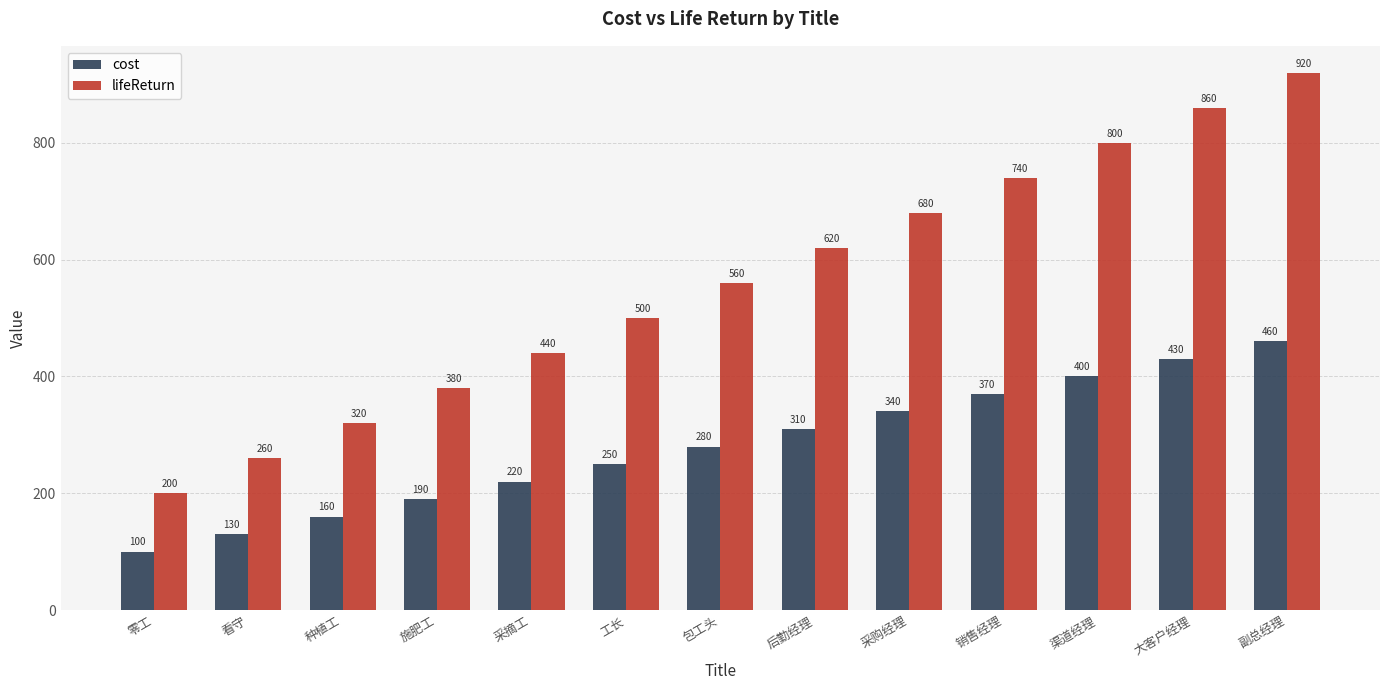

What is the difference between the maximum and minimum values in the cost series?

360